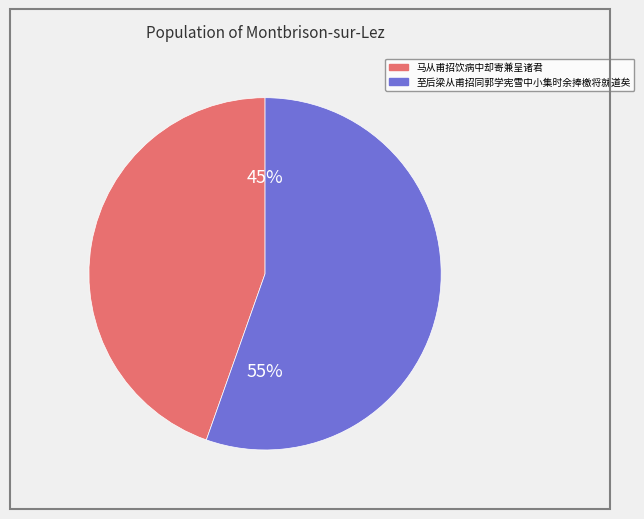

Rank the categories by value from lowest to highest.

马从甫招饮病中却寄兼呈诸君, 至后梁从甫招同郭学宪雪中小集时余捧檄将就道矣